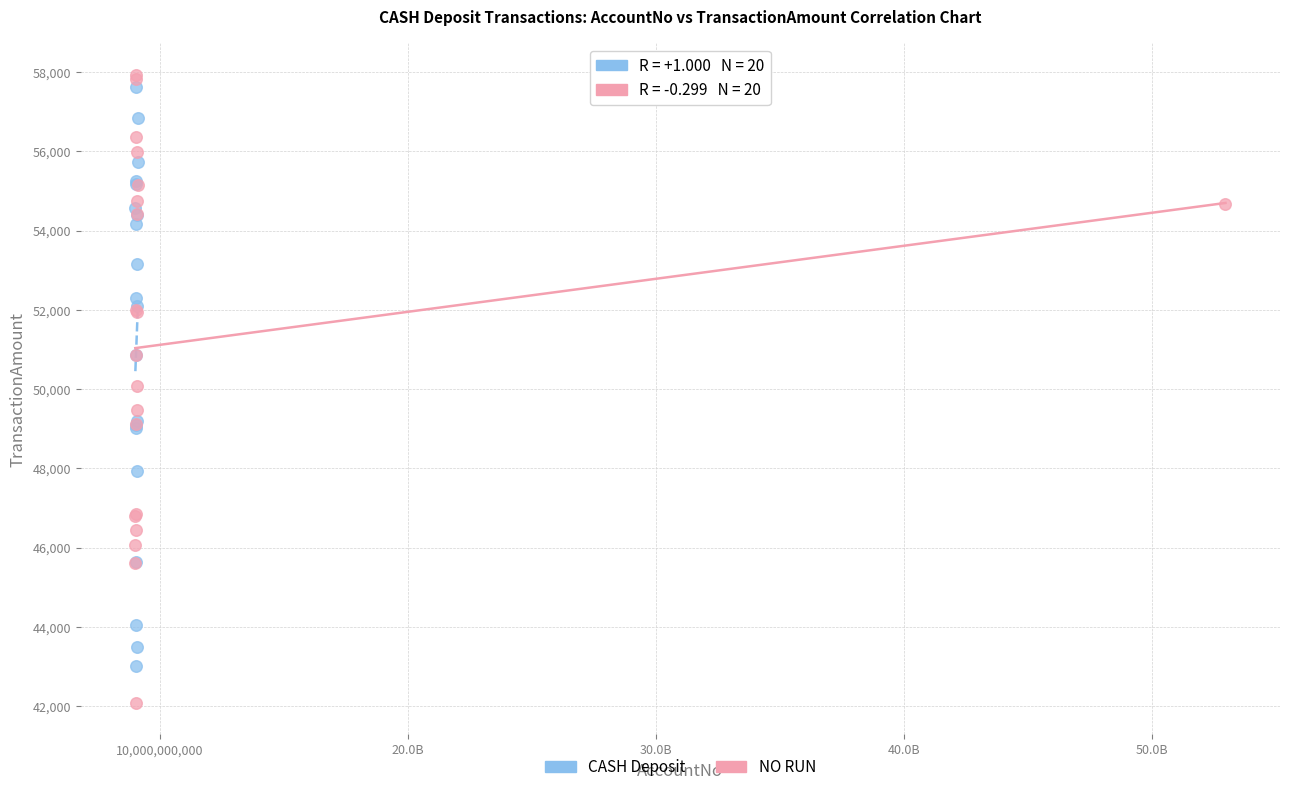

Which series reaches the minimum Y coordinate?

NO RUN